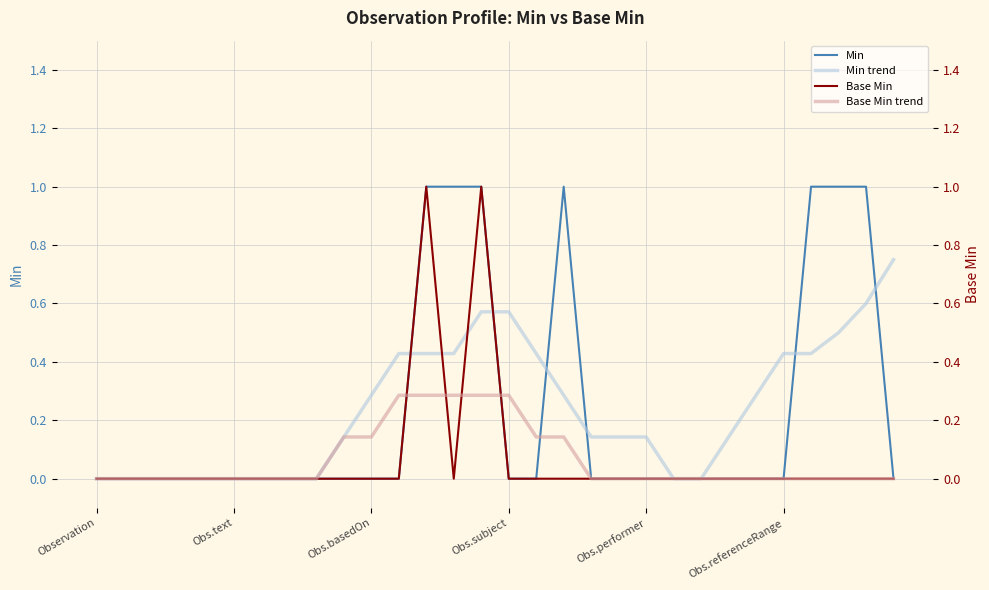

Reading right to left, extract all data points from this chart.

Min: 0.0	1.0	1.0	1.0	0.0	0.0	0.0	0.0	0.0	0.0	0.0	0.0	1.0	0.0	0.0	1.0	1.0	1.0	0.0	0.0	0.0	0.0	0.0	0.0	0.0	0.0	0.0	0.0	0.0	0.0
Min trend: 0.8	0.6	0.5	0.4	0.4	0.3	0.1	0.0	0.0	0.1	0.1	0.1	0.3	0.4	0.6	0.6	0.4	0.4	0.4	0.3	0.1	0.0	0.0	0.0	0.0	0.0	0.0	0.0	0.0	0.0
Base Min: 0.0	0.0	0.0	0.0	0.0	0.0	0.0	0.0	0.0	0.0	0.0	0.0	0.0	0.0	0.0	1.0	0.0	1.0	0.0	0.0	0.0	0.0	0.0	0.0	0.0	0.0	0.0	0.0	0.0	0.0
Base Min trend: 0.0	0.0	0.0	0.0	0.0	0.0	0.0	0.0	0.0	0.0	0.0	0.0	0.1	0.1	0.3	0.3	0.3	0.3	0.3	0.1	0.1	0.0	0.0	0.0	0.0	0.0	0.0	0.0	0.0	0.0